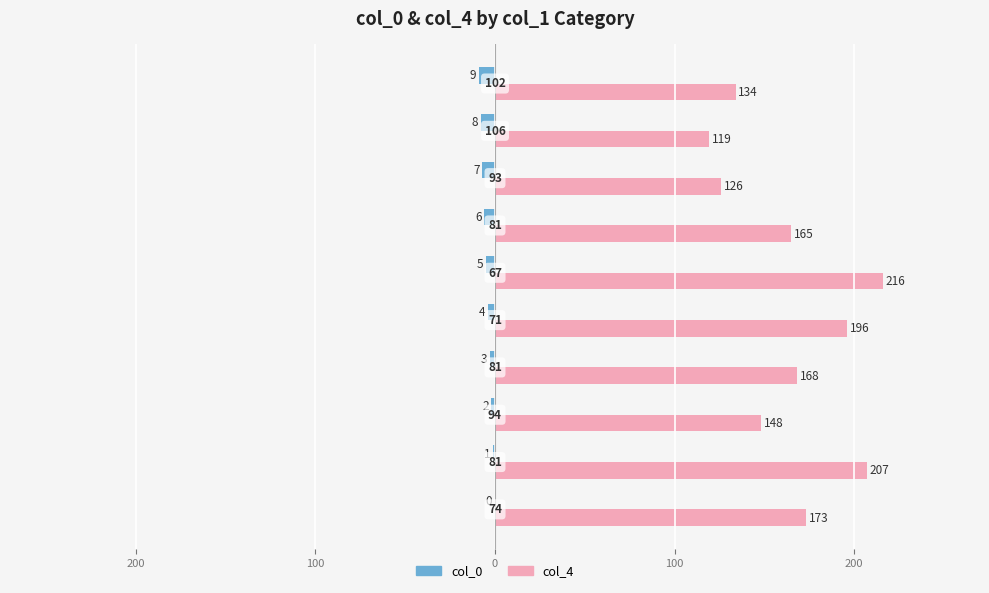

What are all the series names shown in the legend?

col_0, col_4